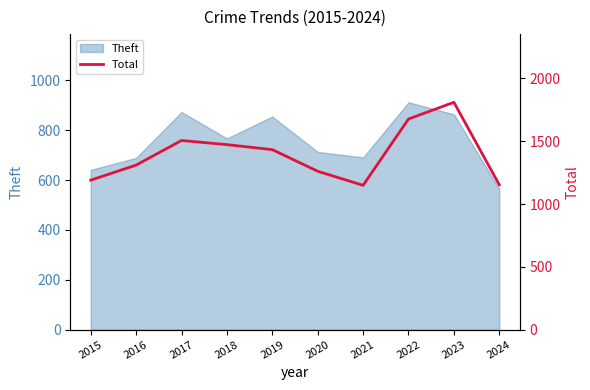

How many data points are above 1433?

4